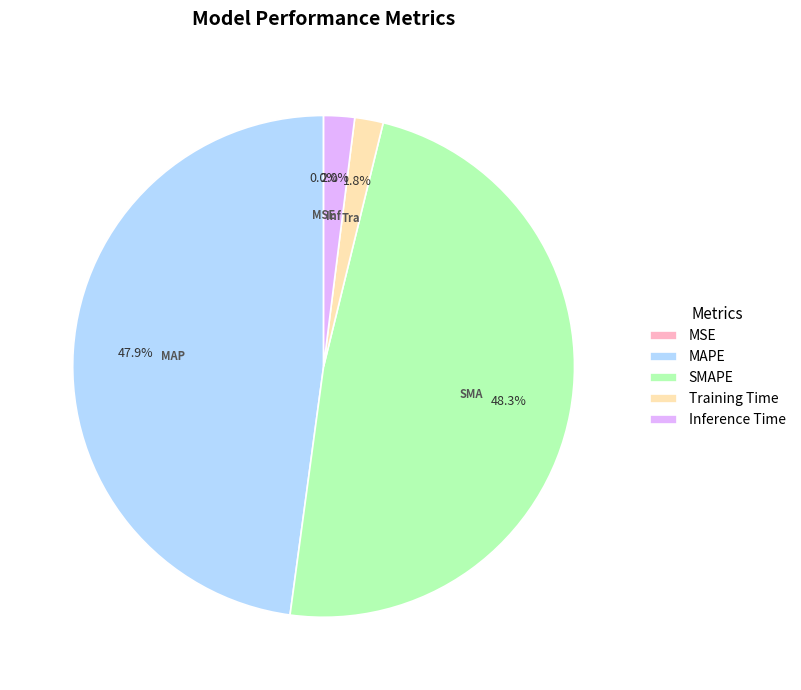

Is there any slice that represents more than half of the pie?

No